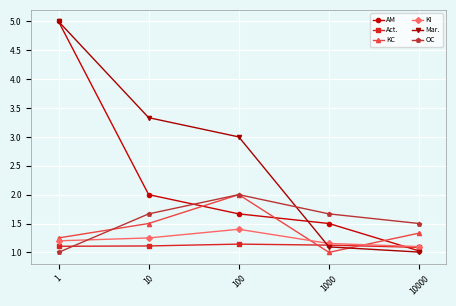

What are all the series names shown in the legend?

AM, Act., KC, KI, Mar., OC